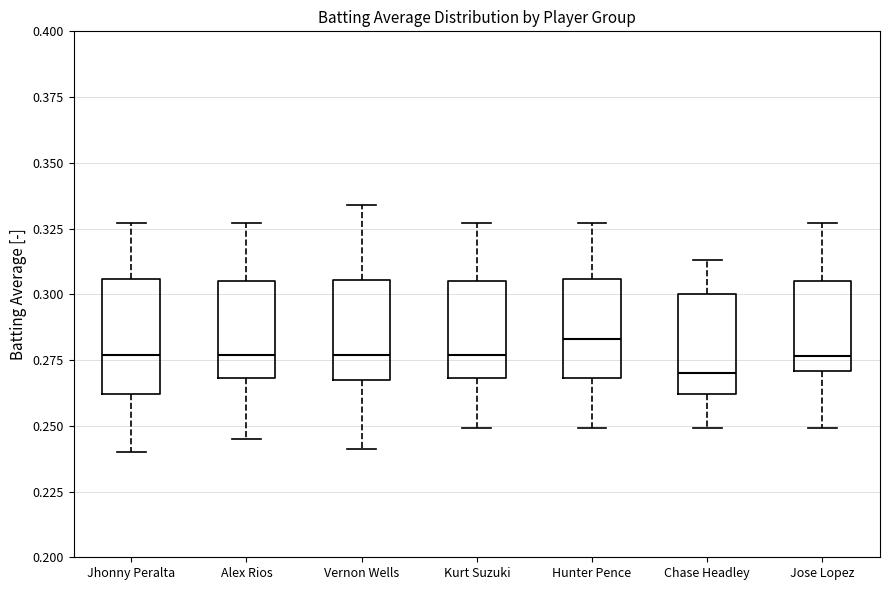

Which box has the lowest median line?

Chase Headley